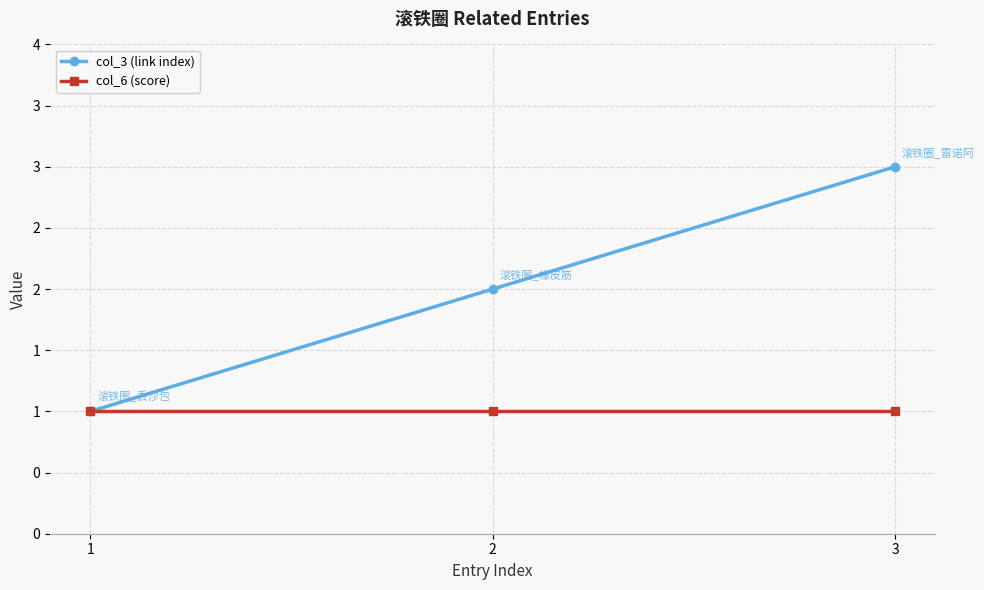

Does the chart have visible grid lines?

Yes